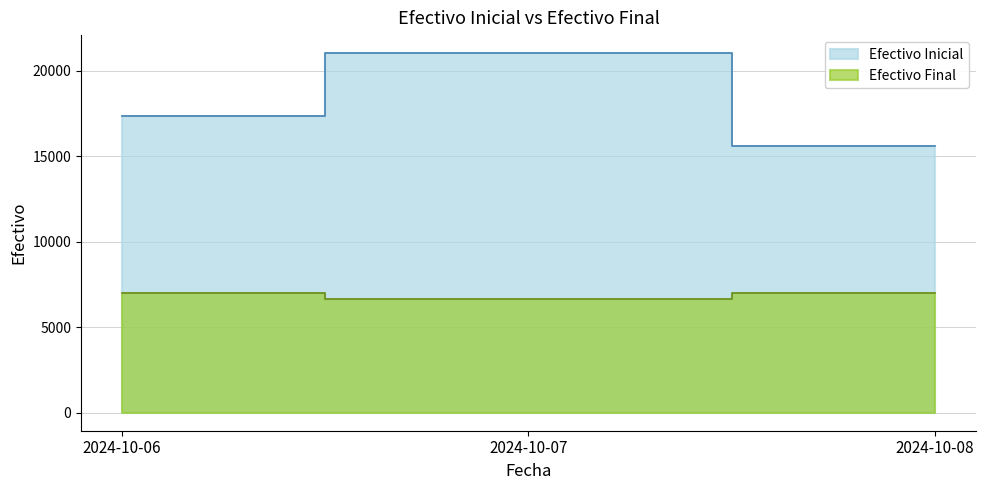

How many data points in Efectivo Final are less than 6971?

1